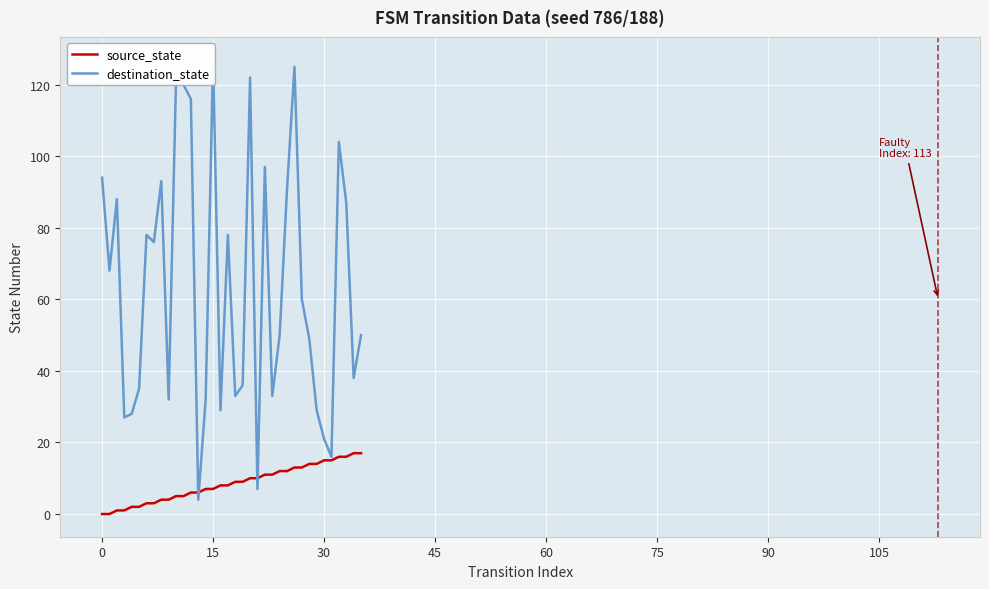

How many data points in source_state are less than 9?

18